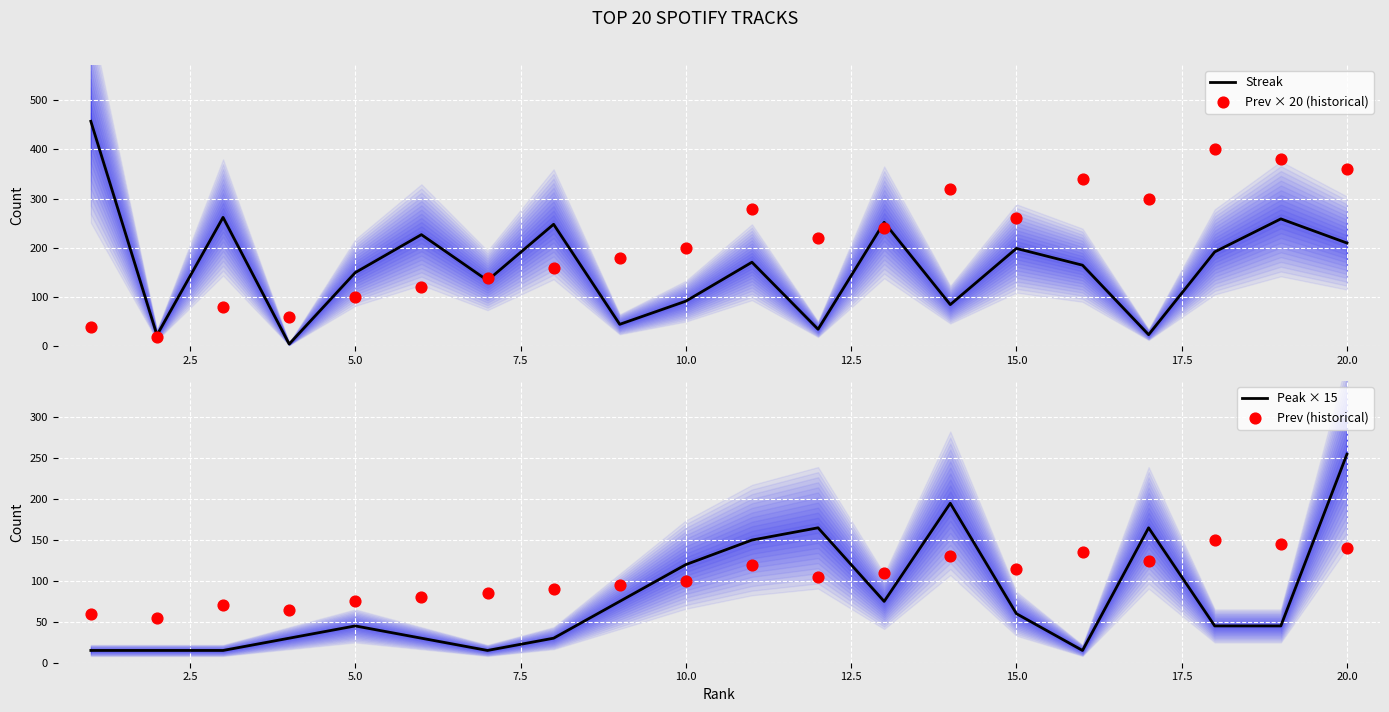

At how many categories does at least one series exceed 323?

5